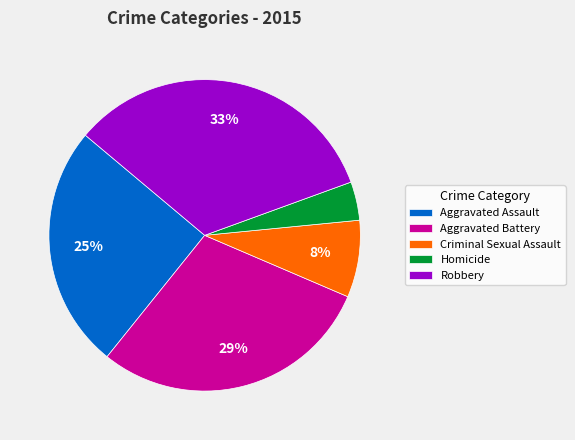

To the nearest percent, what portion does Robbery represent?

33%